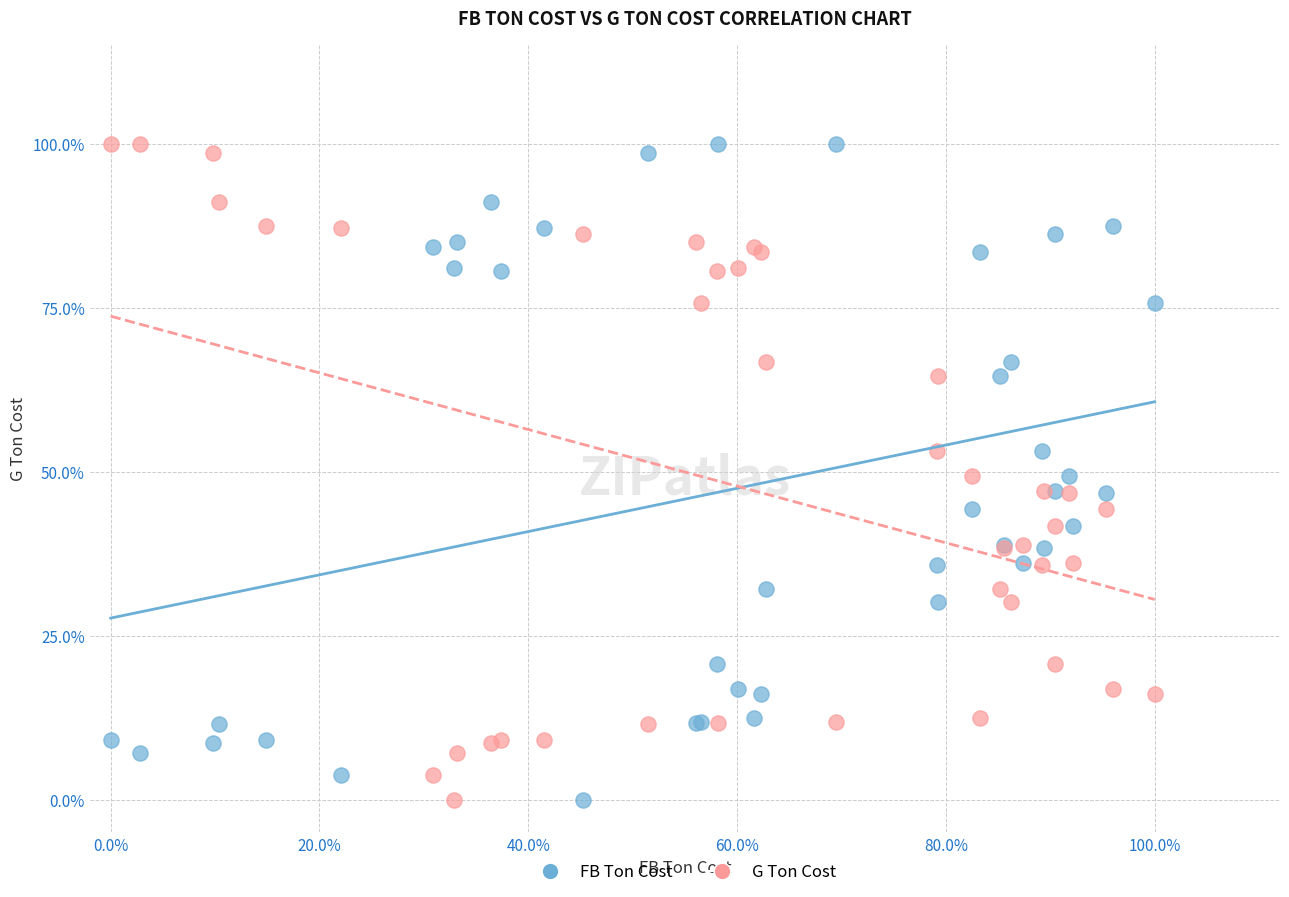

What are all the series names shown in the legend?

FB Ton Cost, G Ton Cost